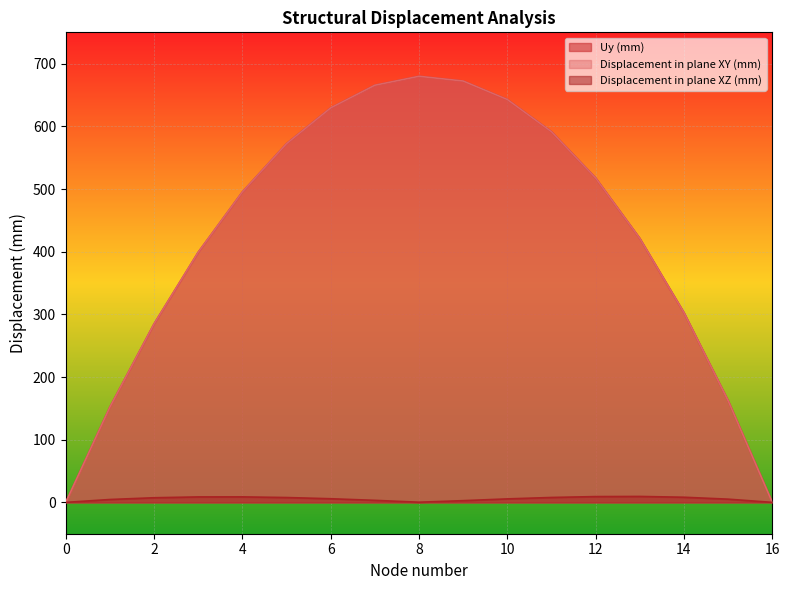

How many lines are shown in the chart?

3